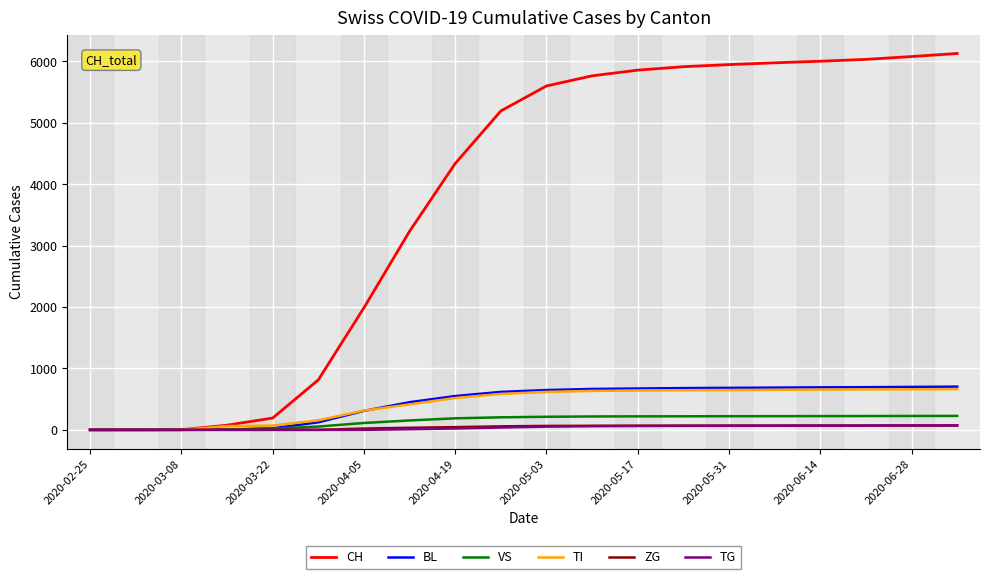

Does the chart display data point markers on the line(s)?

No